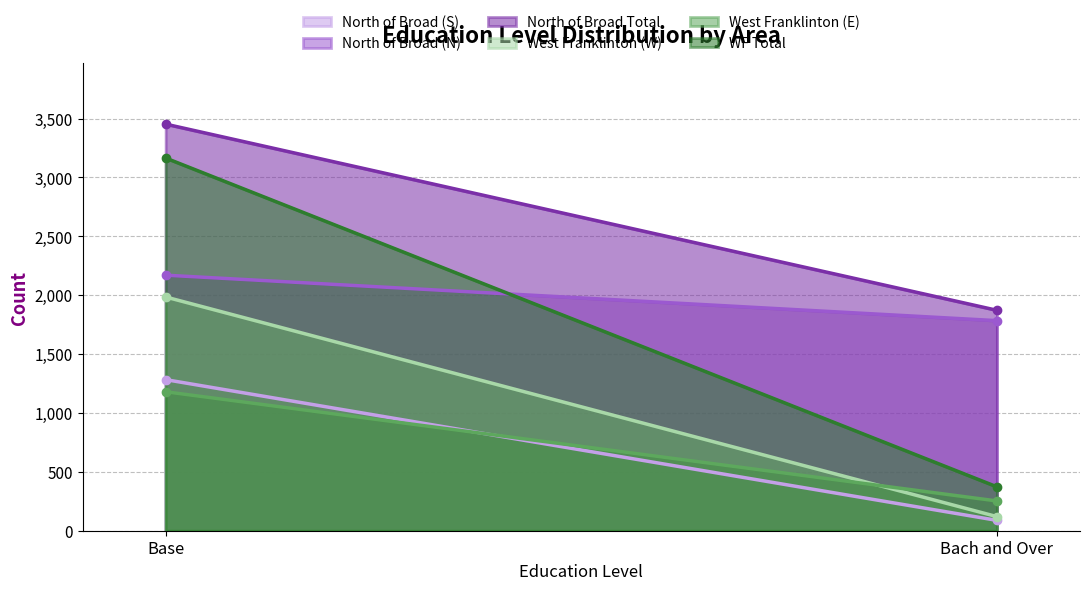

What are all the series names shown in the legend?

North of Broad (S), North of Broad (N), North of Broad Total, West Franklinton (W), West Franklinton (E), WF Total